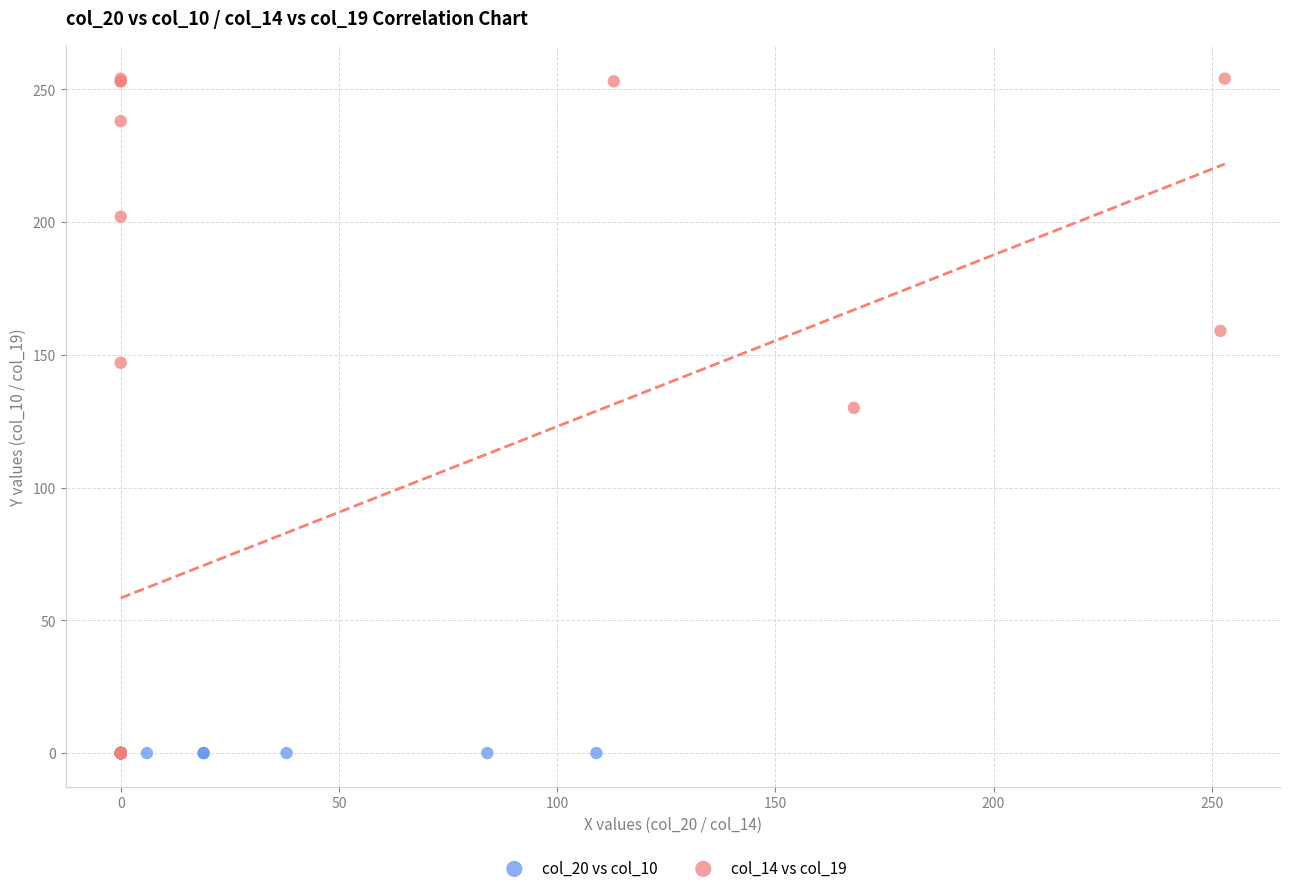

Which series reaches the maximum Y coordinate?

col_14 vs col_19